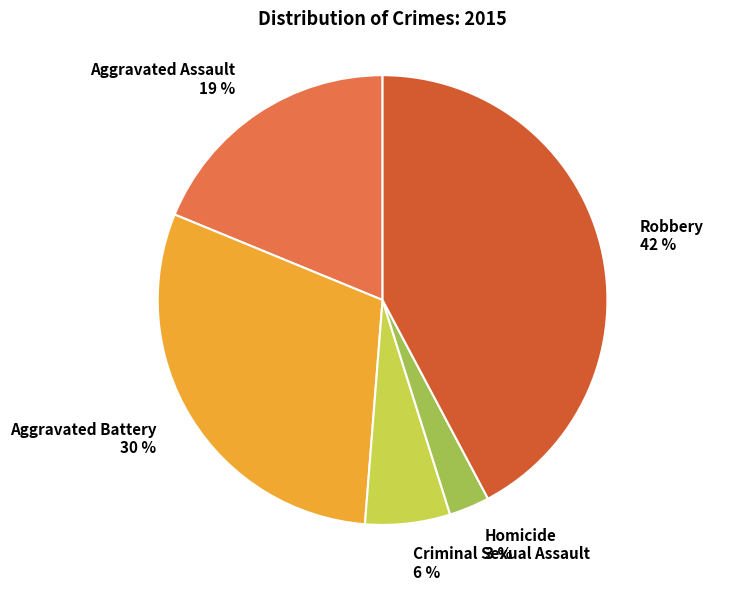

Is there a majority slice in this chart?

No